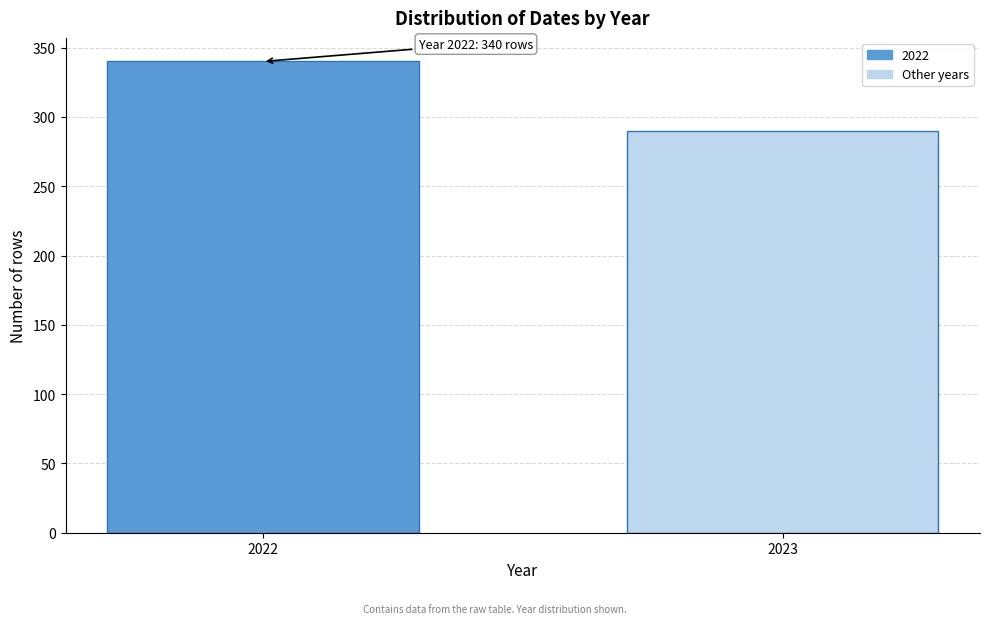

Reading right to left, list all the values displayed in this chart.

290	340